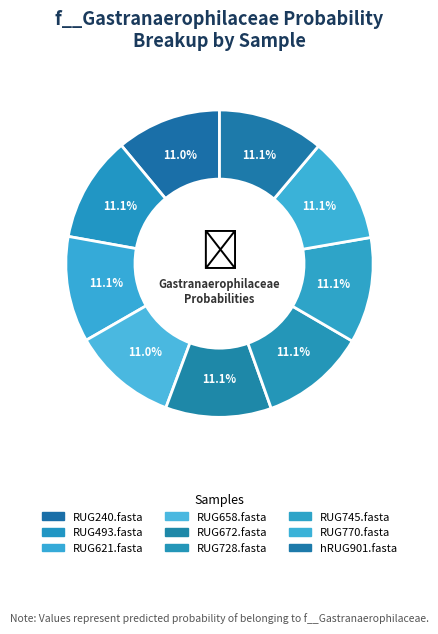

Combined, what portion of the pie is RUG728.fasta and RUG745.fasta?

22.3%